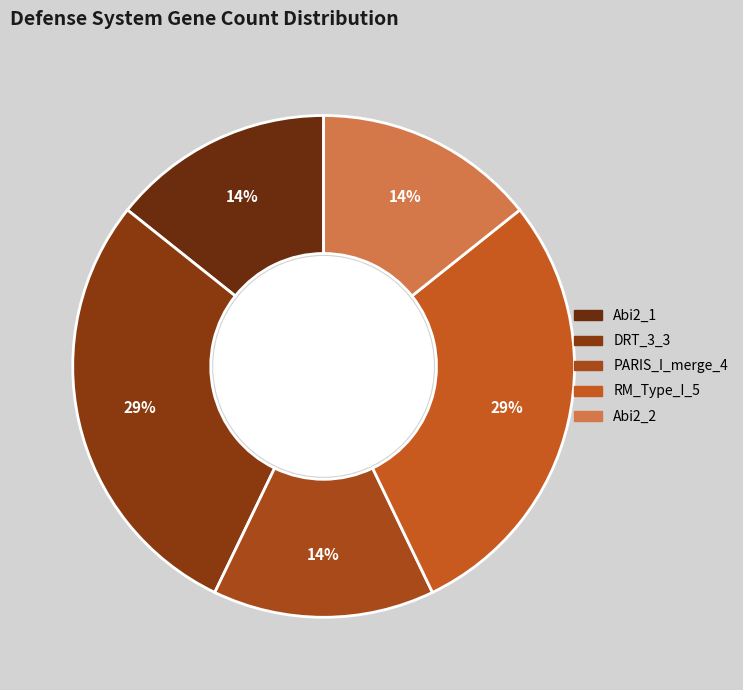

Count the number of slices in the pie.

5